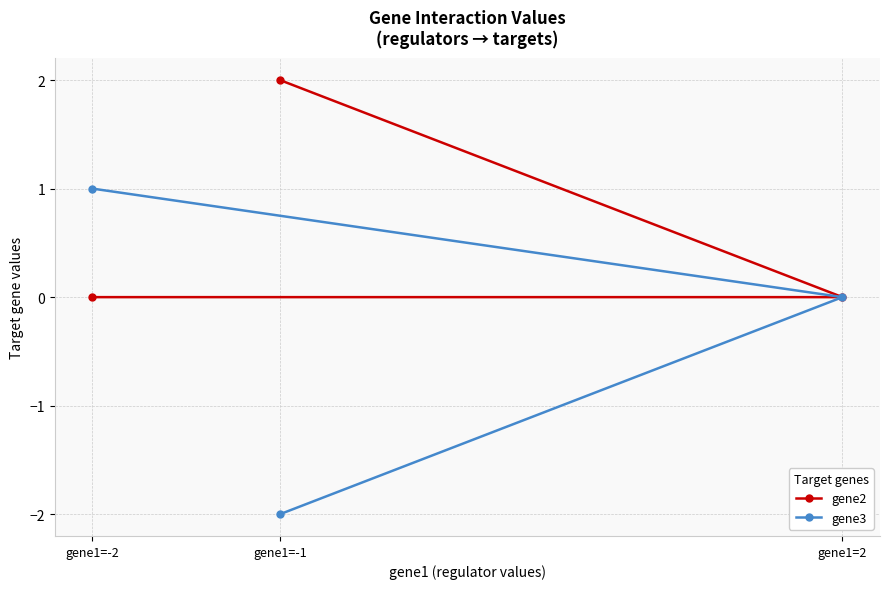

Which category has the highest value across all series?

gene1=-1